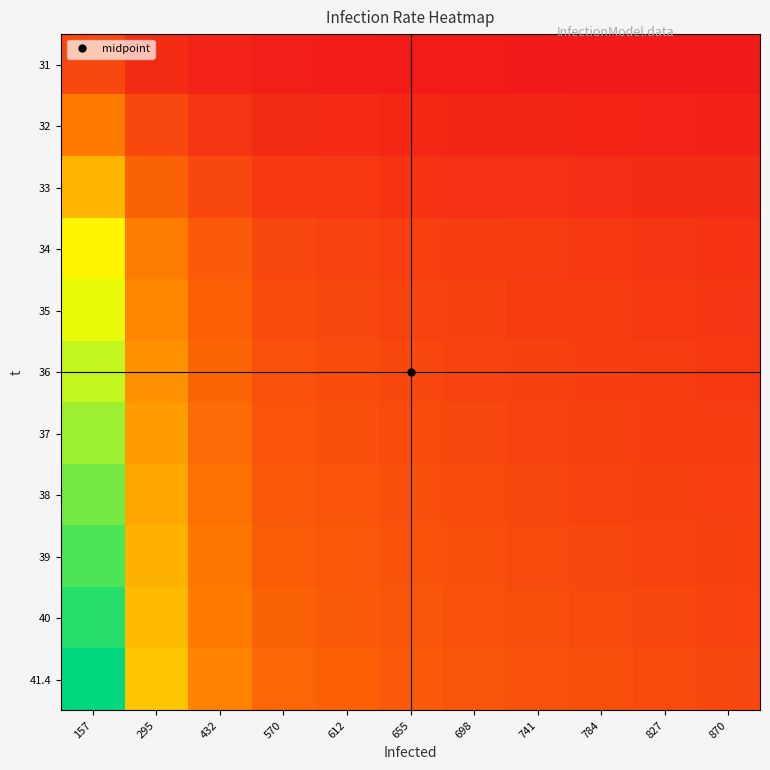

How many data points does each series have?

11